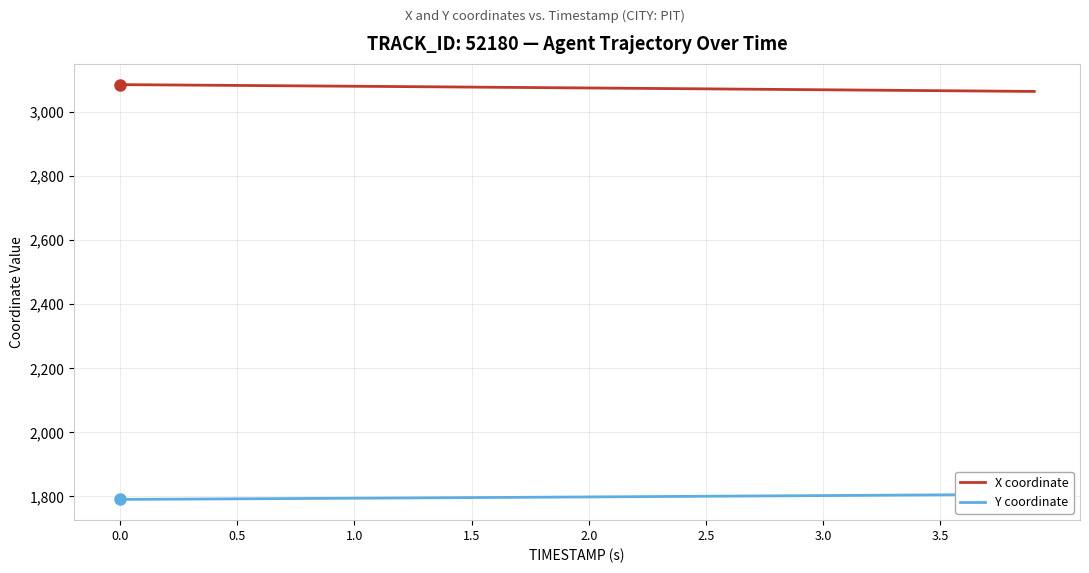

What is the value of the X coordinate point at the 12th from the left?

3079.1